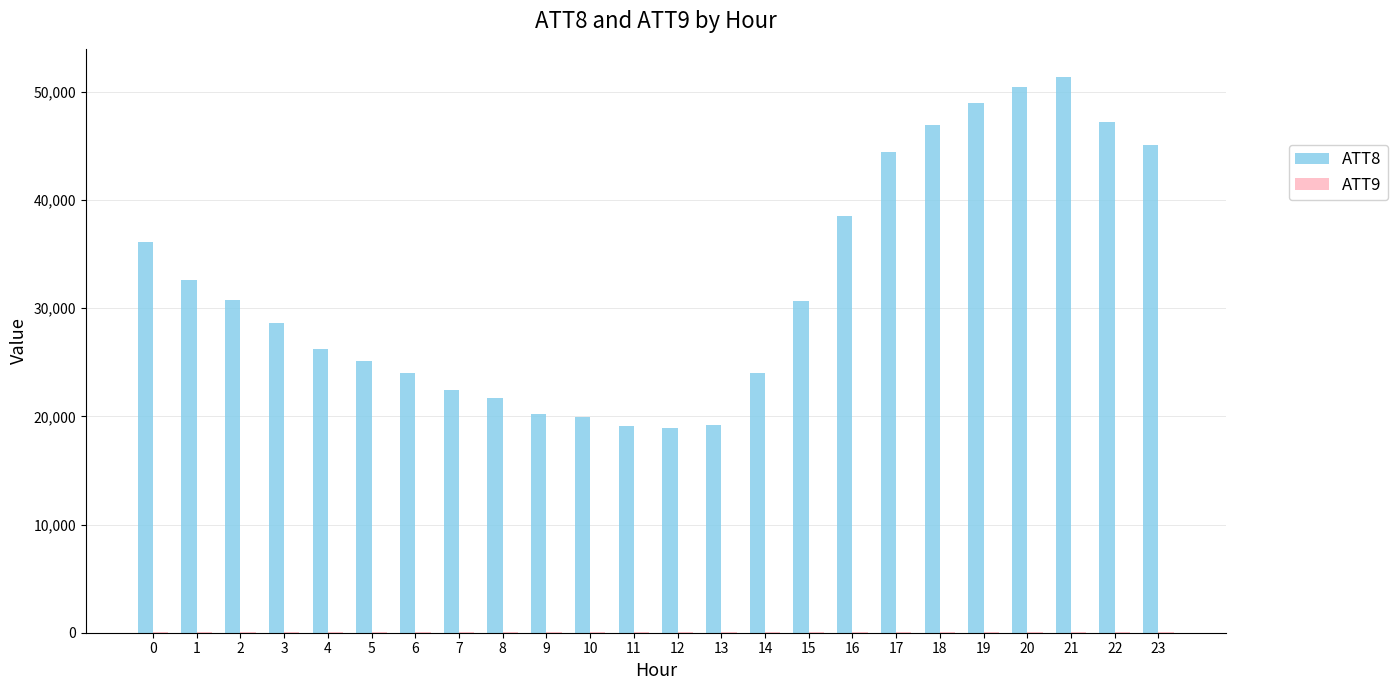

What is the greatest value displayed?

51400.0